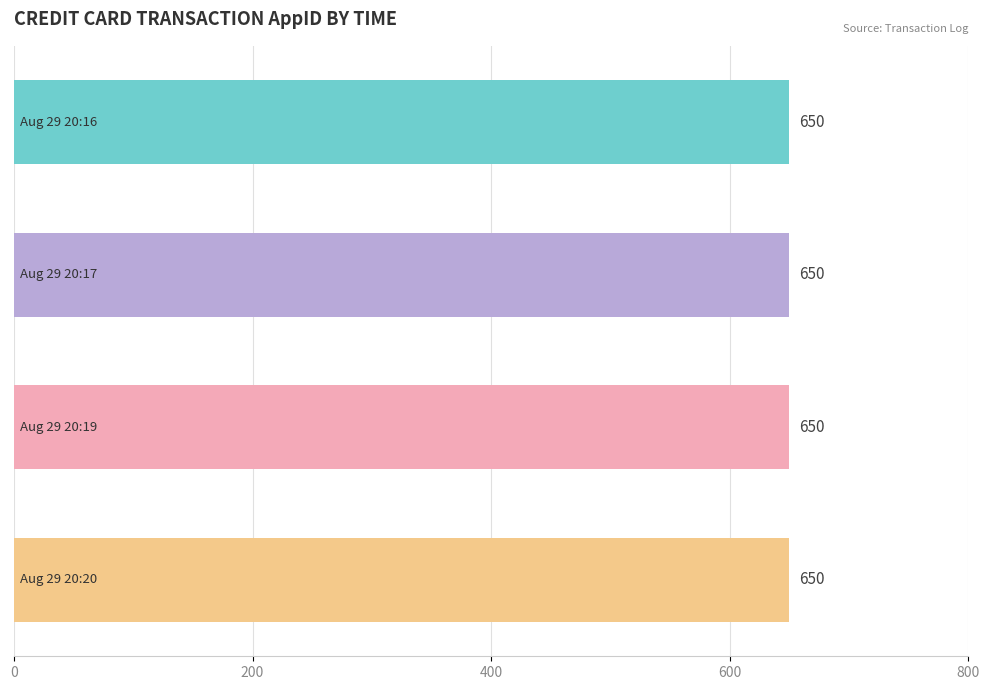

List the labels in order of CCSPC value, largest first.

Aug 29 20:20, Aug 29 20:16, Aug 29 20:17, Aug 29 20:19